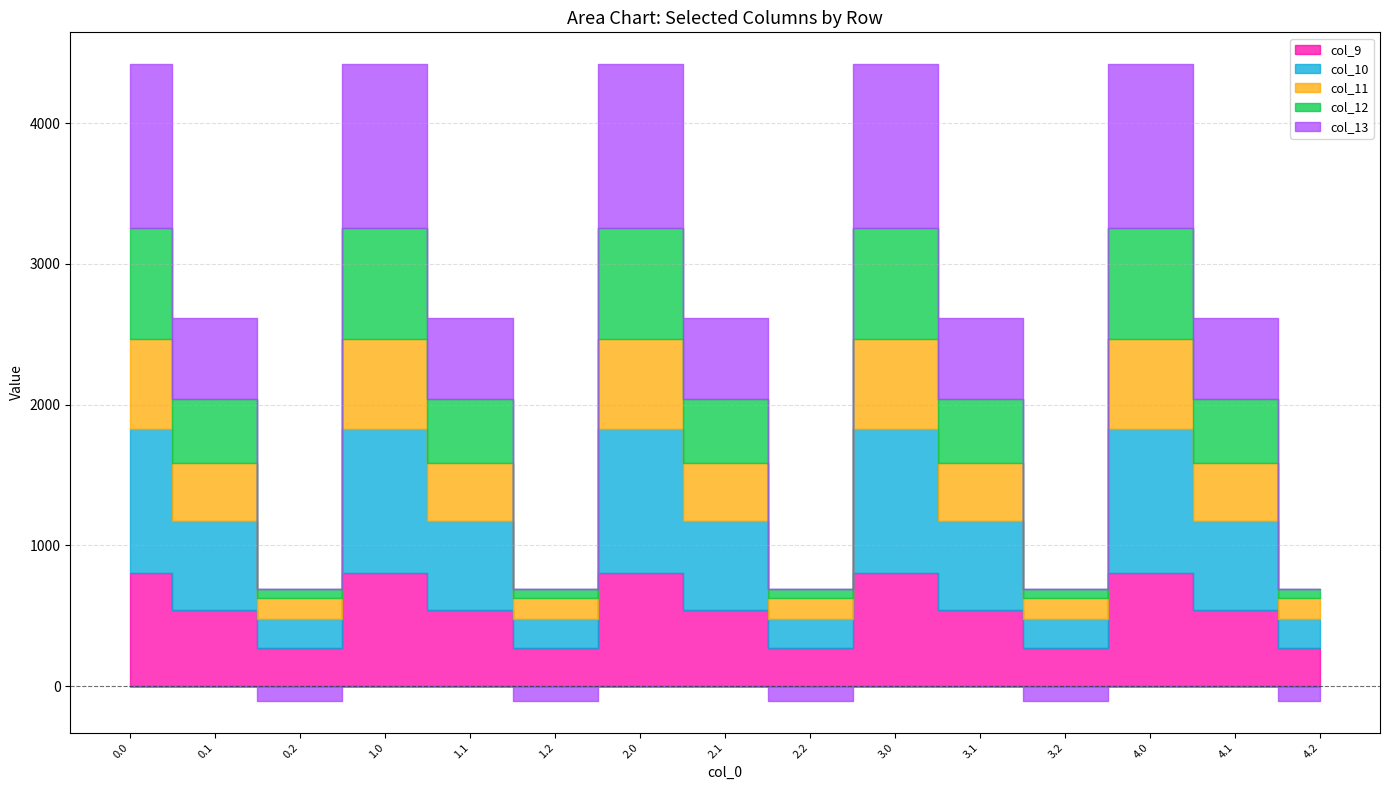

Rank the series by their maximum value, from lowest to highest.

col_11, col_12, col_9, col_10, col_13